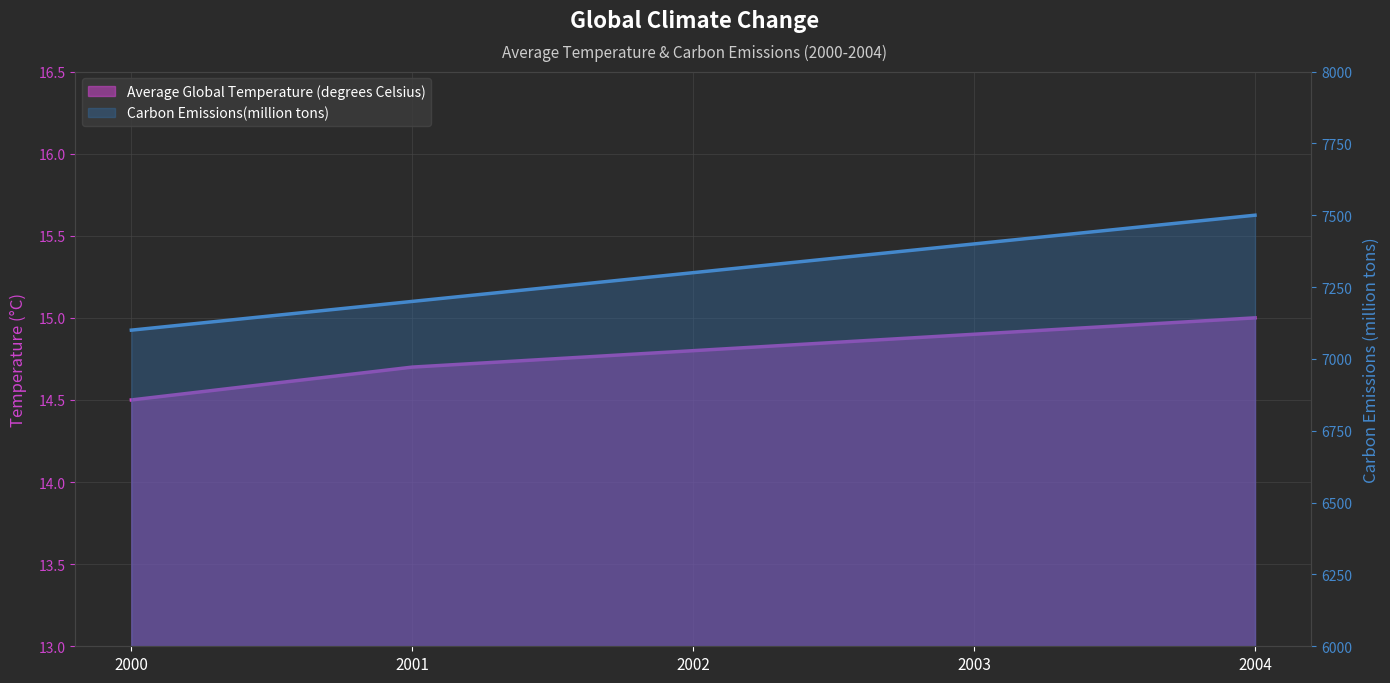

The value of Carbon Emissions(million tons) at 2003 is 11537.4. True or false?

False